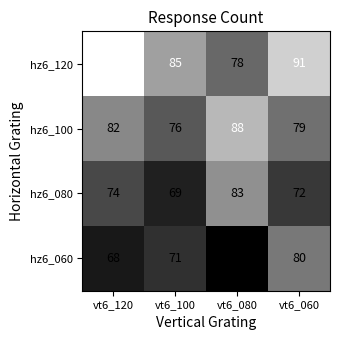

Count the hz6_080 values in the range 72 to 83.

3